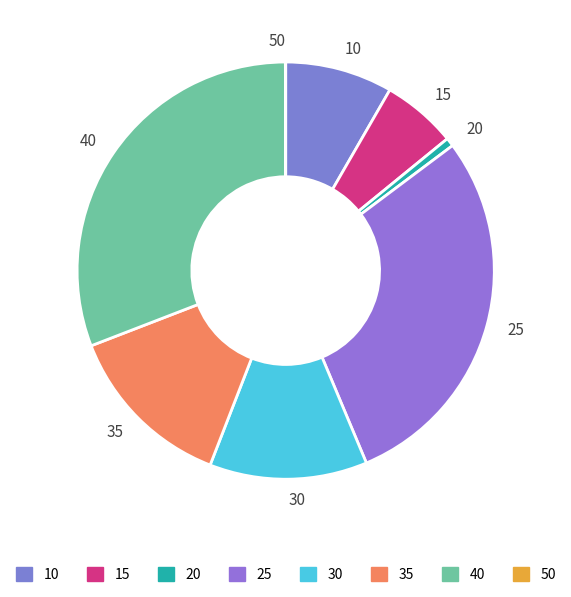

Which category has the biggest portion of the pie?

40